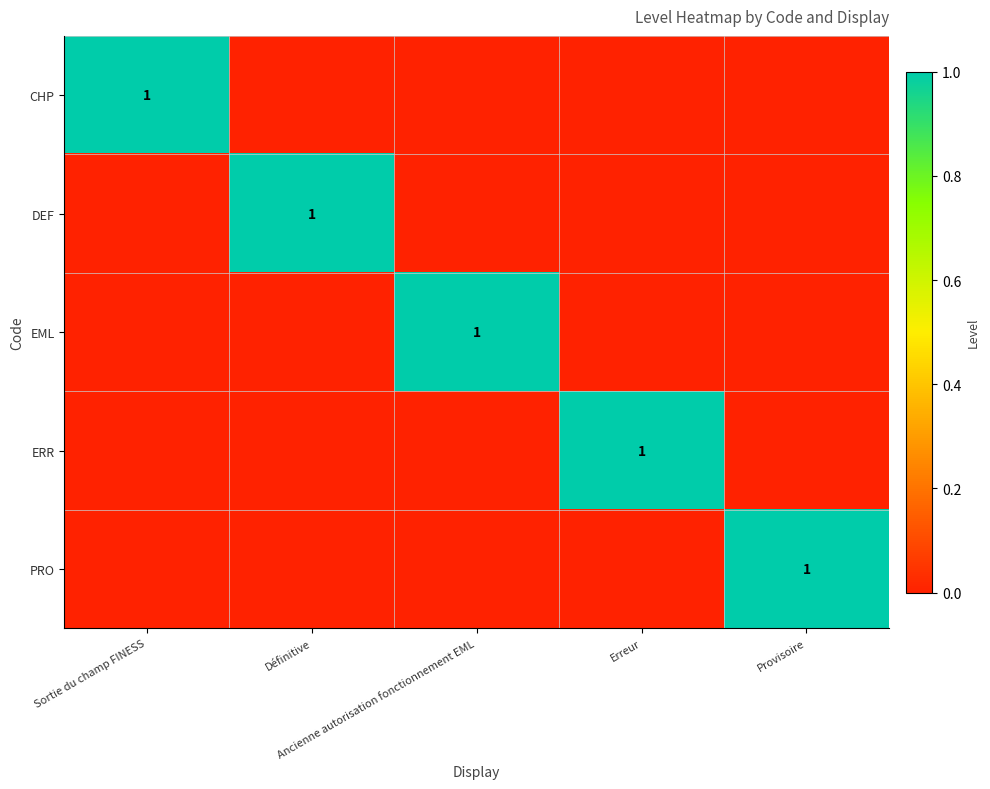

Between Définitive and Erreur, which is larger?

Définitive